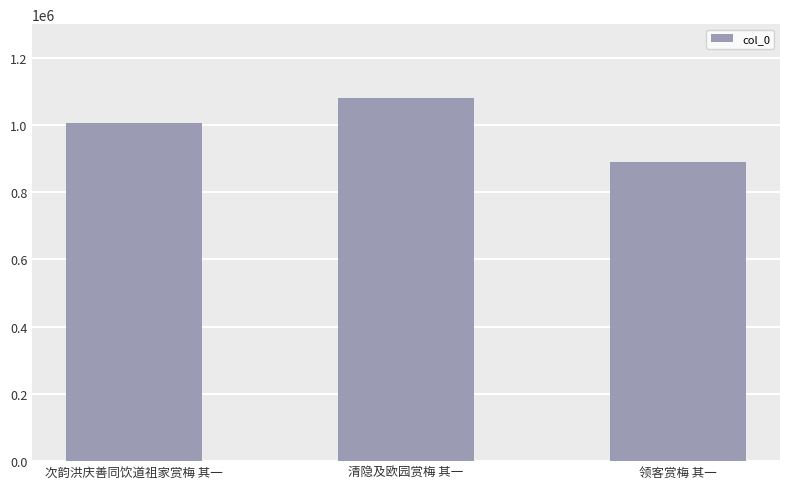

Rank the categories by value from lowest to highest.

领客赏梅 其一, 次韵洪庆善同饮道祖家赏梅 其一, 清隐及欧园赏梅 其一